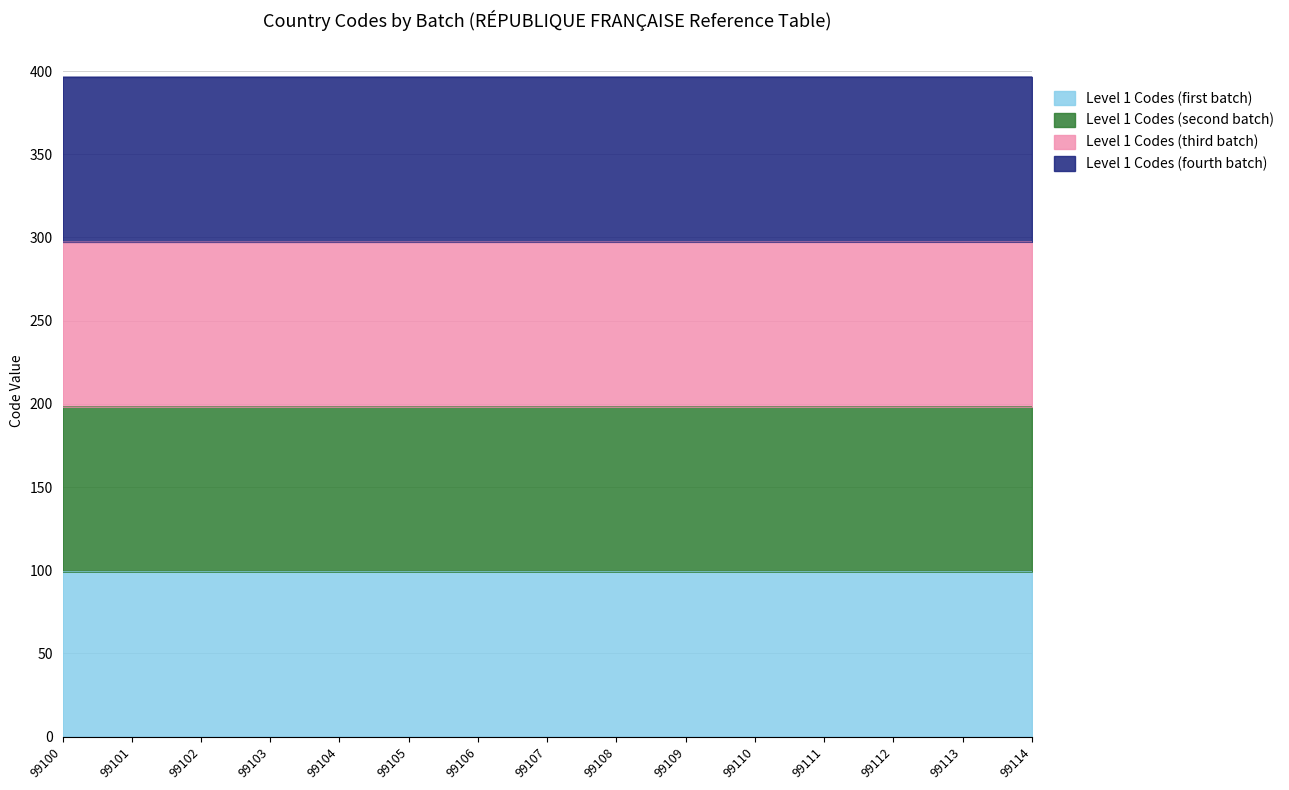

True or false: Level 1 Codes (second batch) and Level 1 Codes (third batch) intersect in this chart.

False